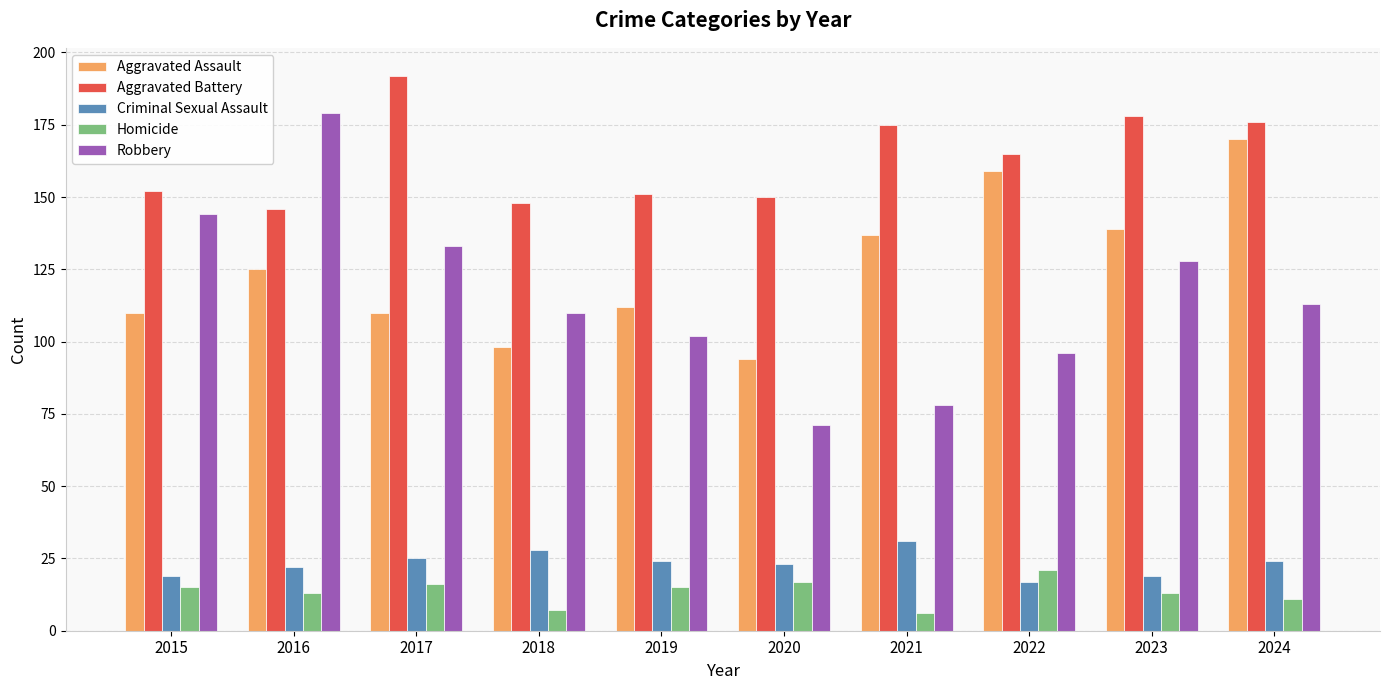

True or false: Criminal Sexual Assault has a value of 19 at 2015.

True